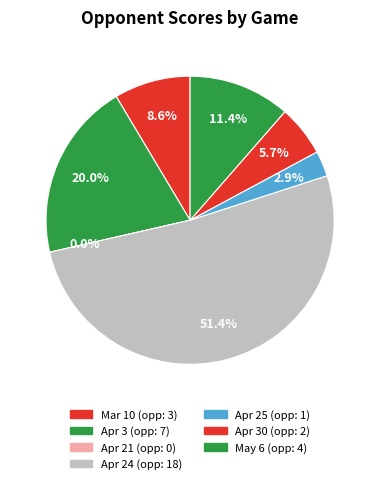

Is Apr 24 the majority of the pie?

Yes